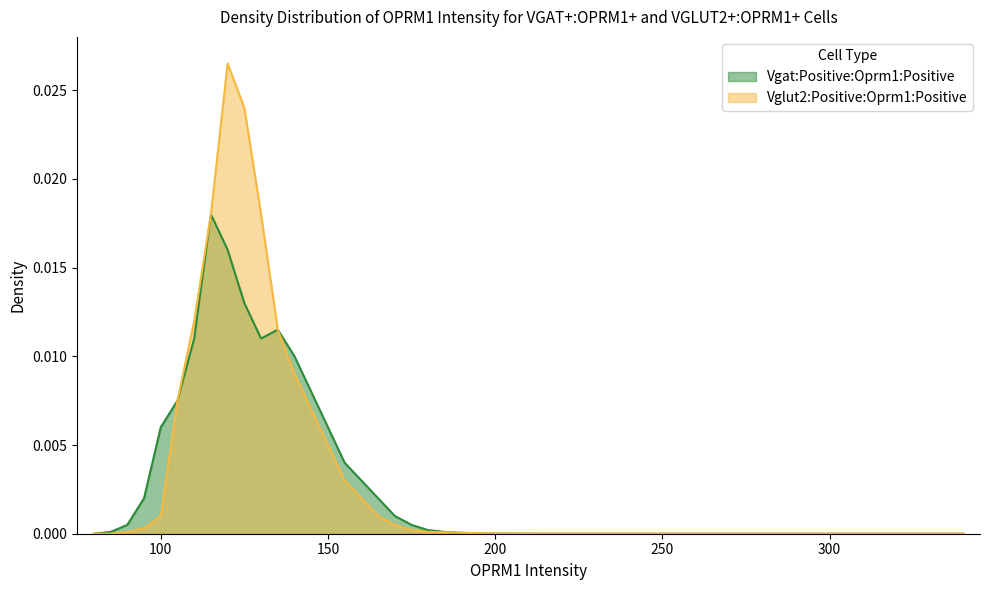

Reading left to right, what are all the values shown in this chart?

Vgat:Positive:Oprm1:Positive: 0.0	0.0	0.0	0.0	0.0	0.0	0.0	0.0	0.0	0.0	0.0	0.0	0.0	0.0	0.0	0.0	0.0	0.0	0.0	0.0	0.0	0.0	0.0	0.0	0.0	0.0	0.0	0.0	0.0	0.0
Vglut2:Positive:Oprm1:Positive: 0.0	0.0	0.0	0.0	0.0	0.0	0.0	0.0	0.0	0.0	0.0	0.0	0.0	0.0	0.0	0.0	0.0	0.0	0.0	0.0	0.0	0.0	0.0	0.0	0.0	0.0	0.0	0.0	0.0	0.0